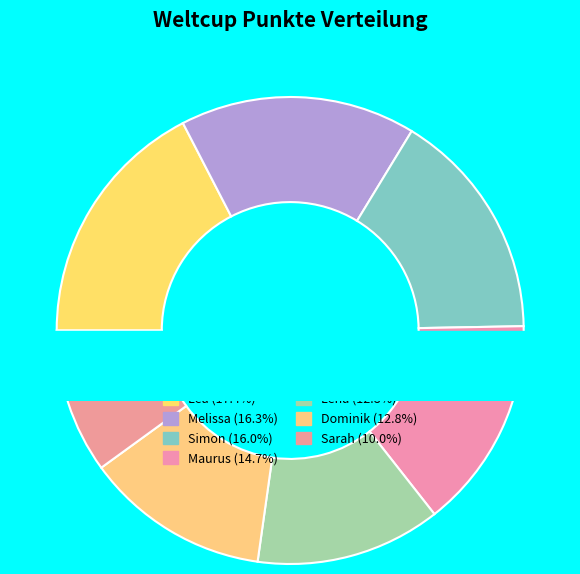

What is the total percentage of Maurus and Simon?

30.7%